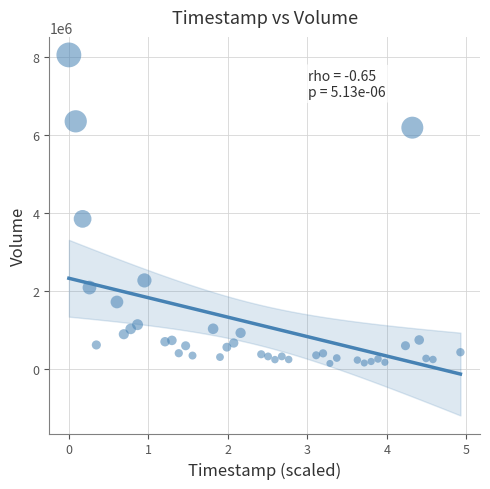

What is the range of Y values (max minus min)?

7894496